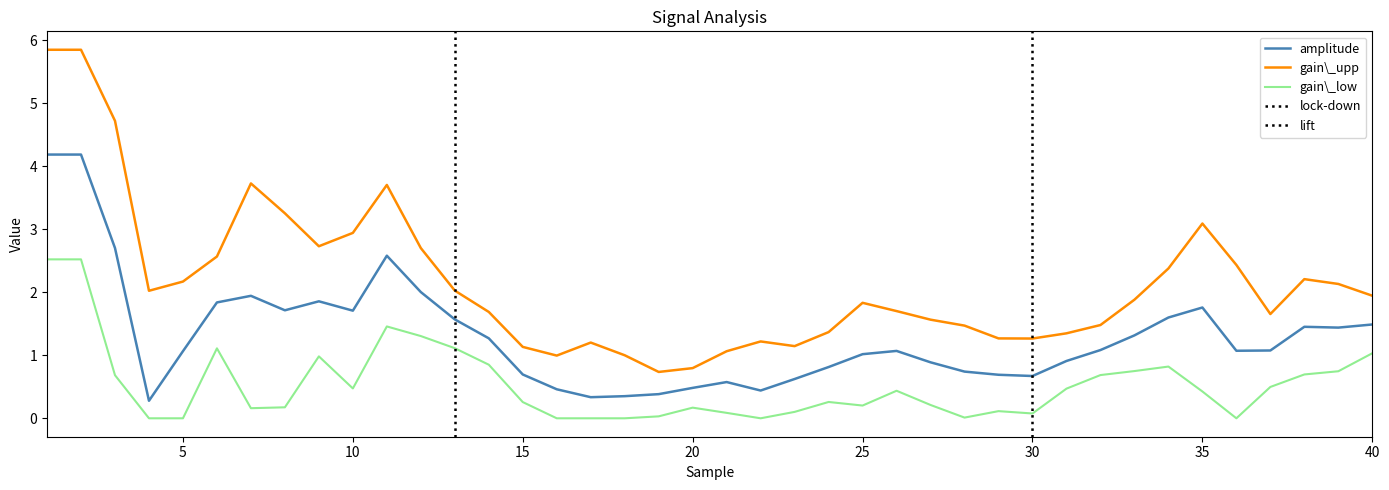

Does the chart have visible grid lines?

No